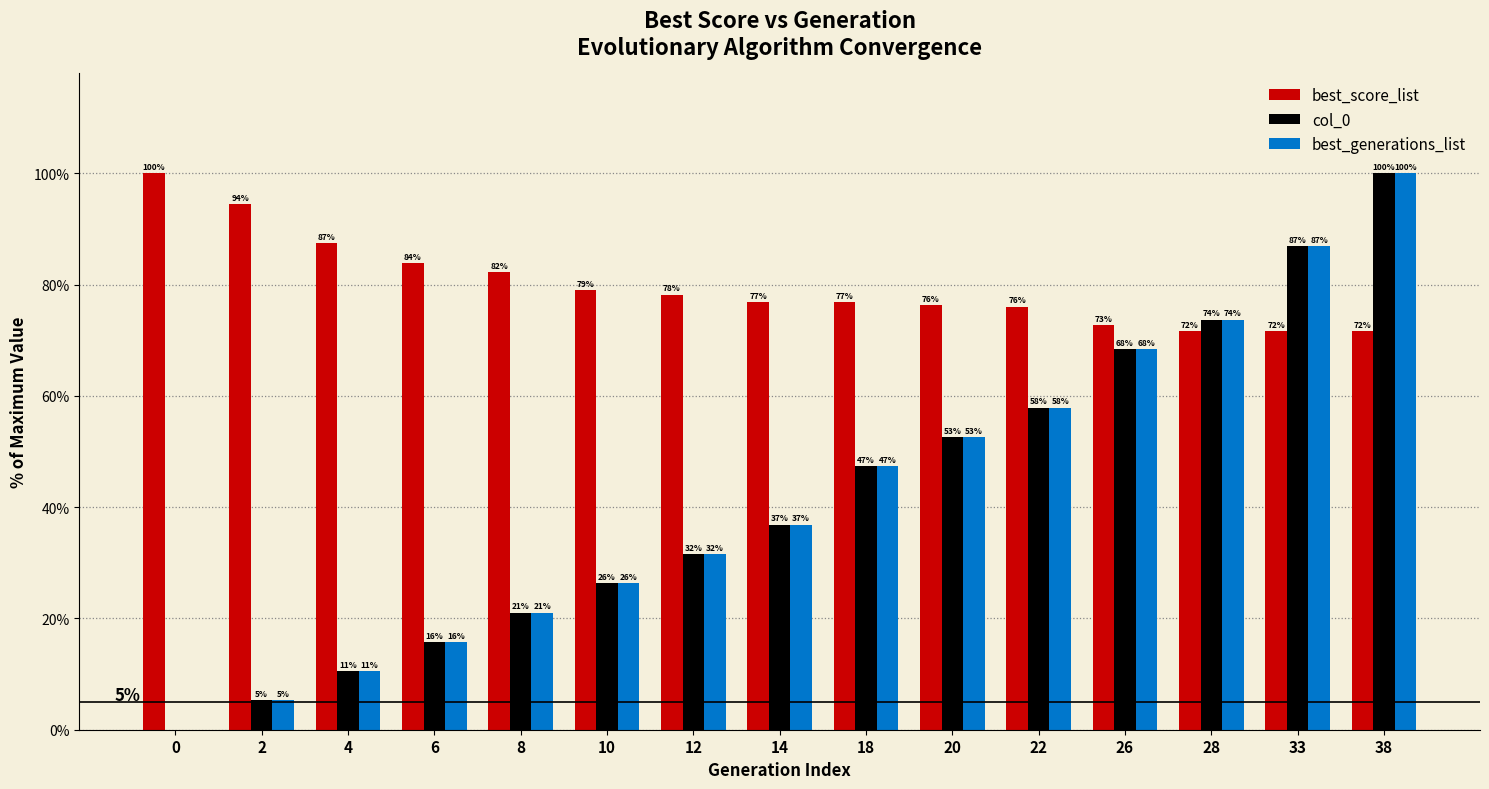

Is the value of best_score_list at 20 greater than the value of best_generations_list at 38?

No